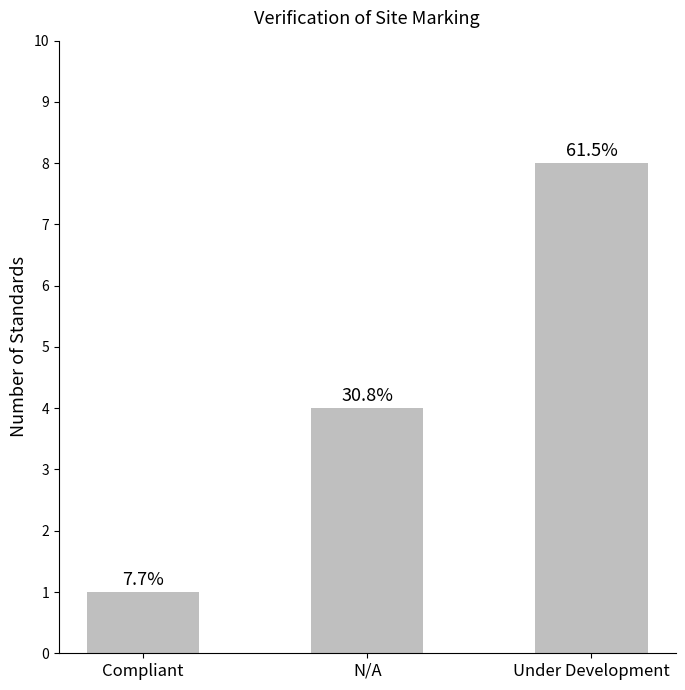

What is the change in value from Compliant to N/A?

+3